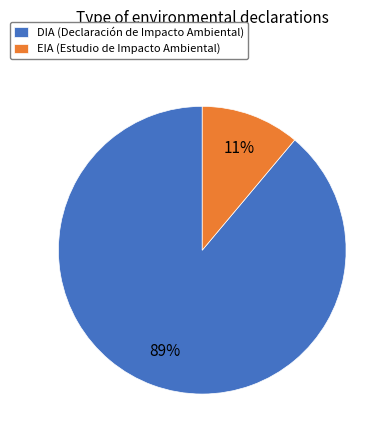

The DIA (Declaración de Impacto Ambiental) slice represents 89% of the pie. True or false?

True